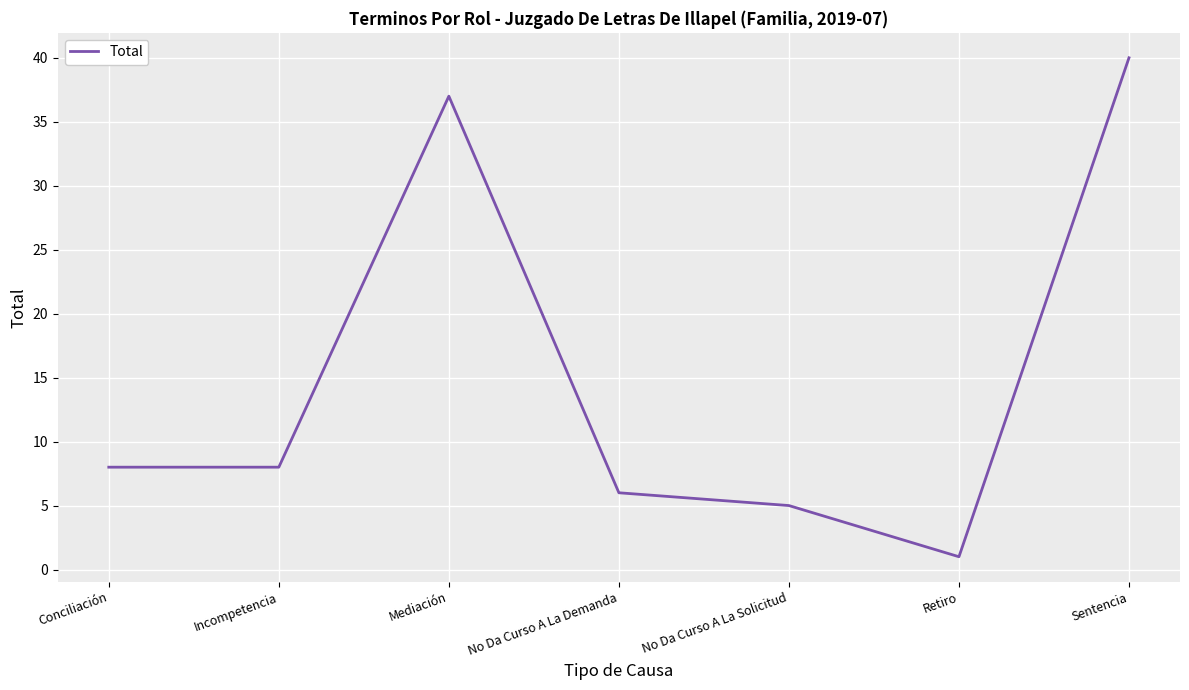

Reading left to right, what are all the values shown in this chart?

Conciliación=8	Incompetencia=8	Mediación=37	No Da Curso A La Demanda=6	No Da Curso A La Solicitud=5	Retiro=1	Sentencia=40